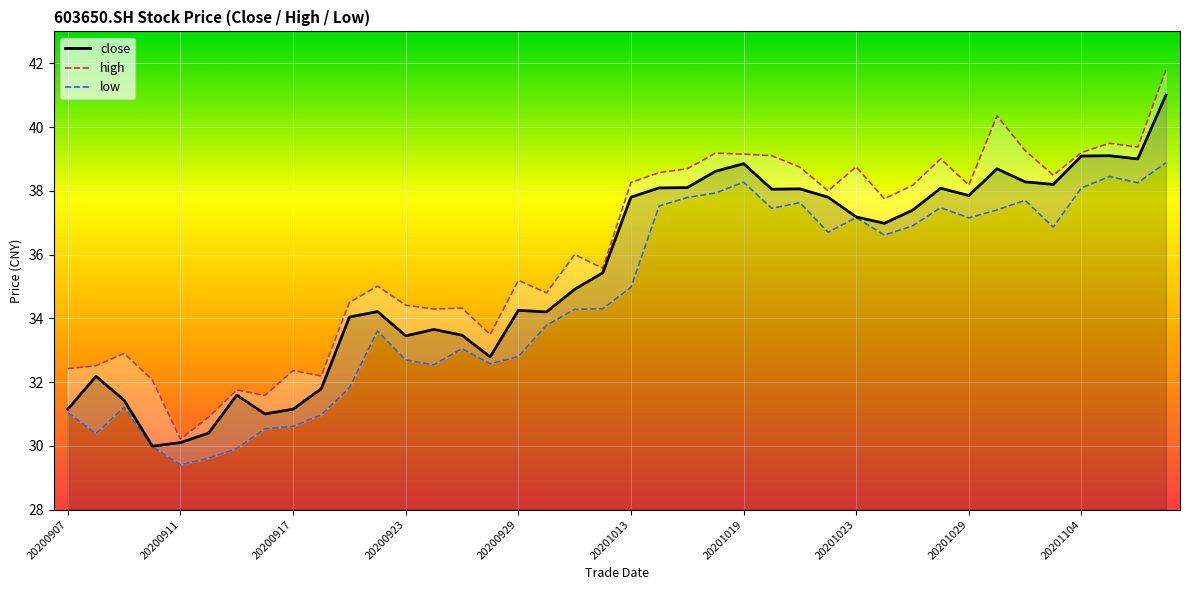

True or false: close and high intersect in this chart.

False